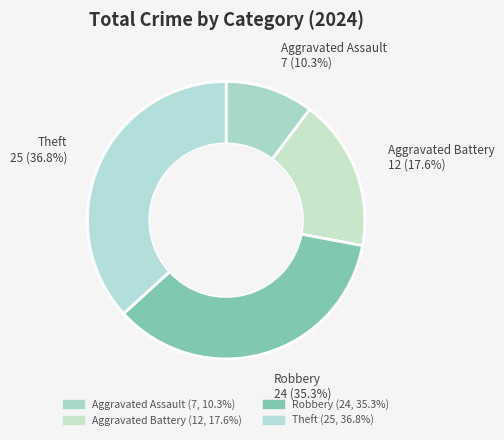

Which has a higher value, Aggravated Assault or Aggravated Battery?

Aggravated Battery